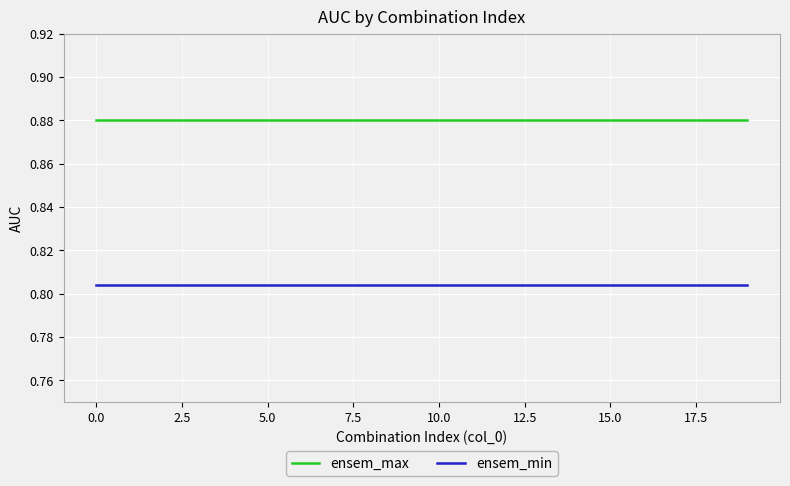

True or false: ensem_max and ensem_min intersect in this chart.

False